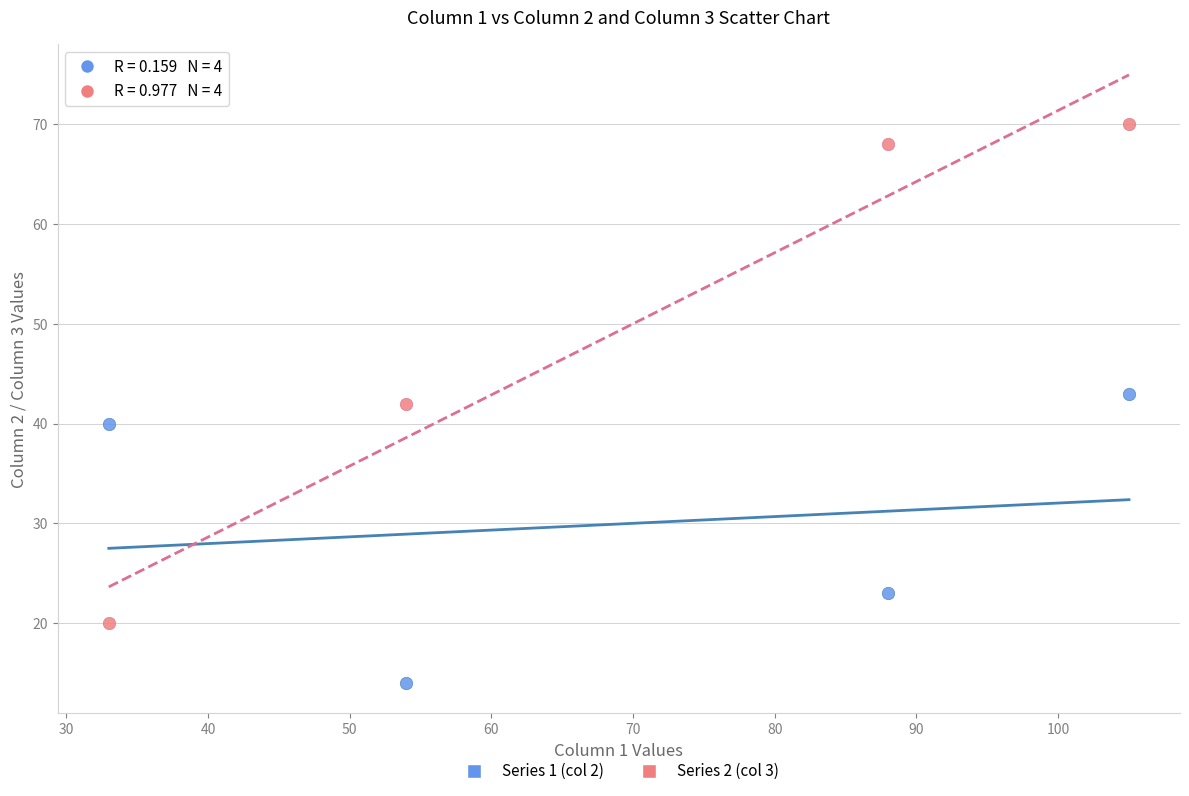

Which series contains the highest Y value?

Series 2 (col 3)